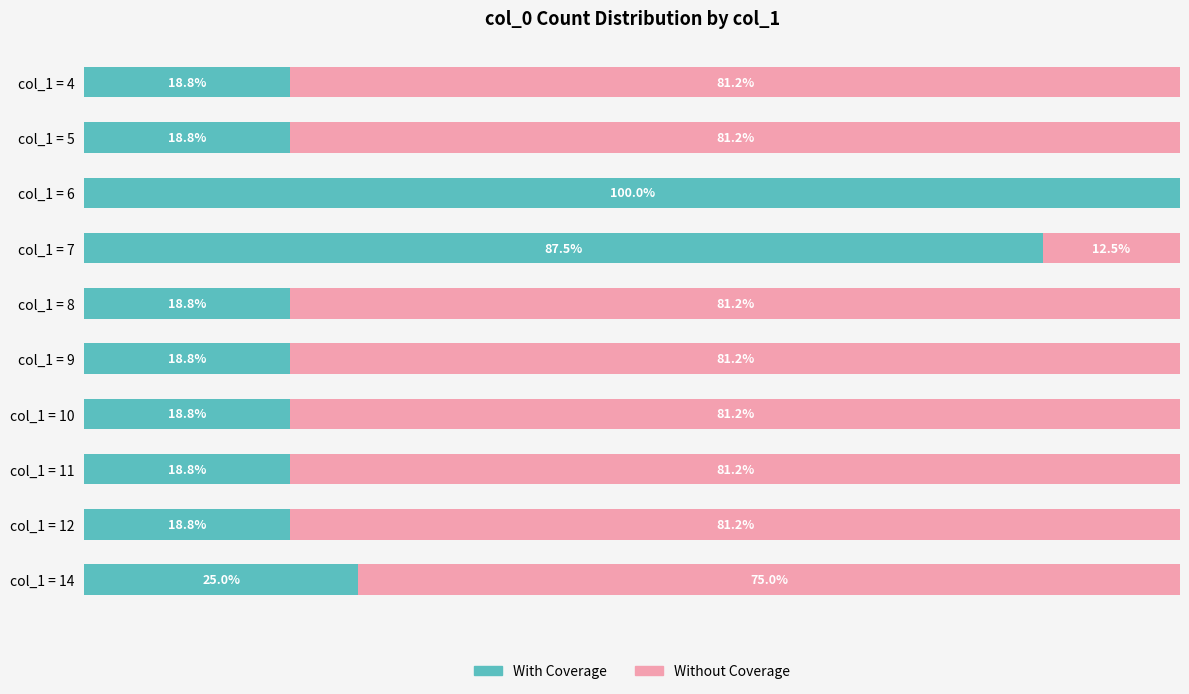

What is the average value of the Without Coverage series?

65.6